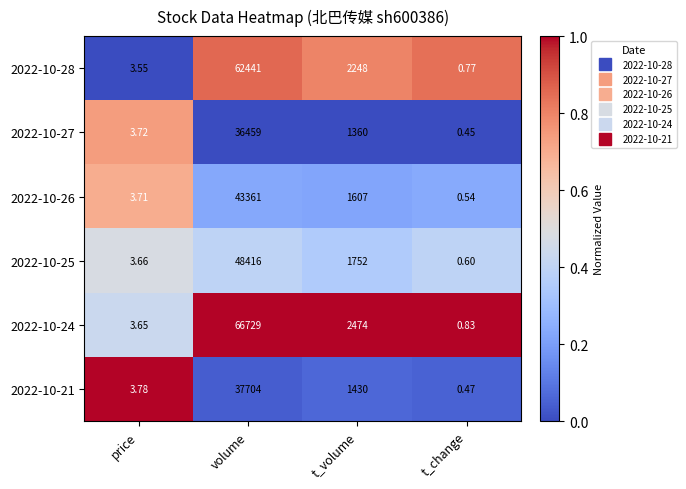

What is the total value across all series at t_volume?

10871.0